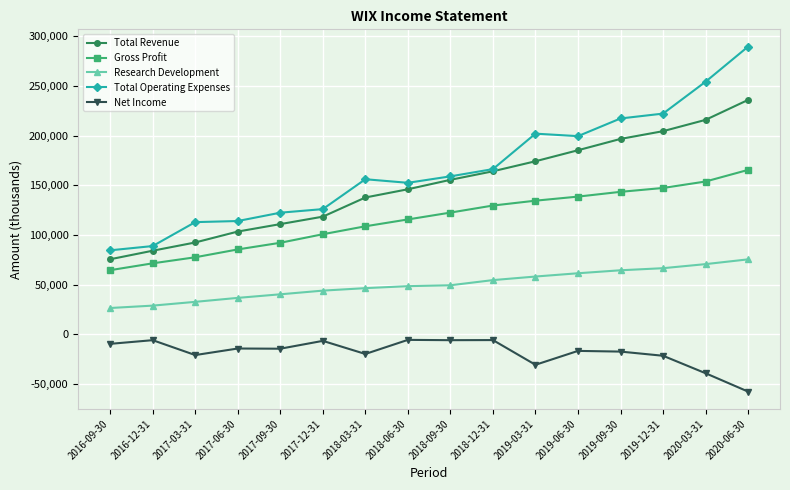

How many data points in Total Operating Expenses are less than 159100?

8